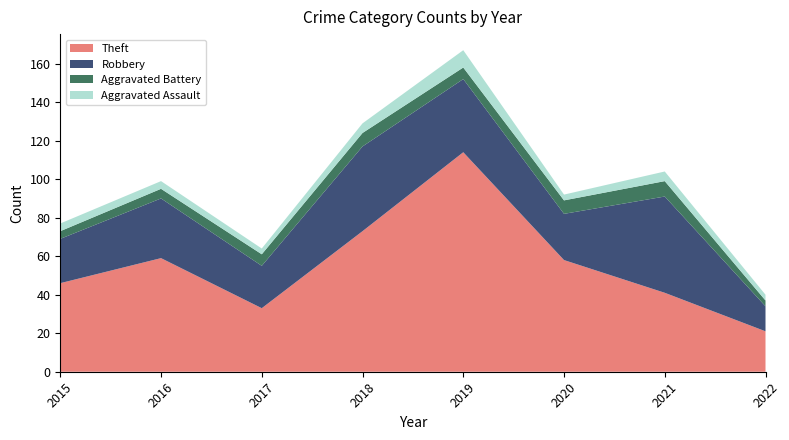

Reading left to right, extract all data points from this chart.

Aggravated Assault: 4	4	3	5	9	3	5	3
Aggravated Battery: 4	5	6	7	6	7	8	3
Robbery: 23	31	22	44	38	24	50	13
Theft: 46	59	33	73	114	58	41	21